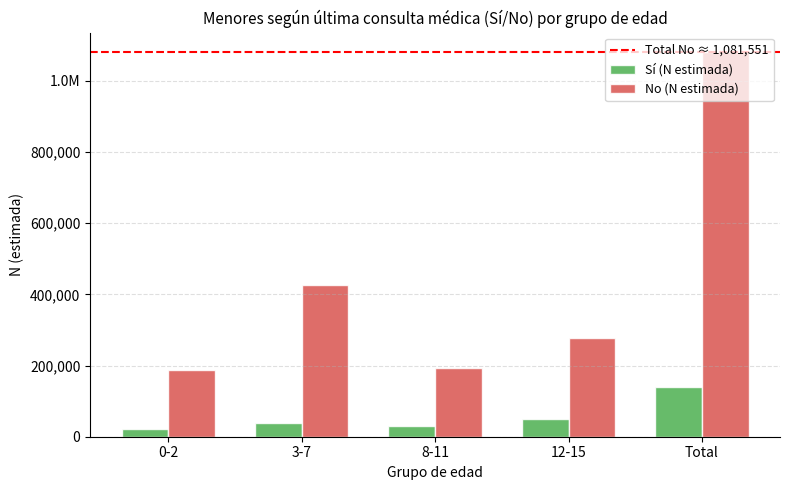

At which category is the sum across all series the highest?

Total